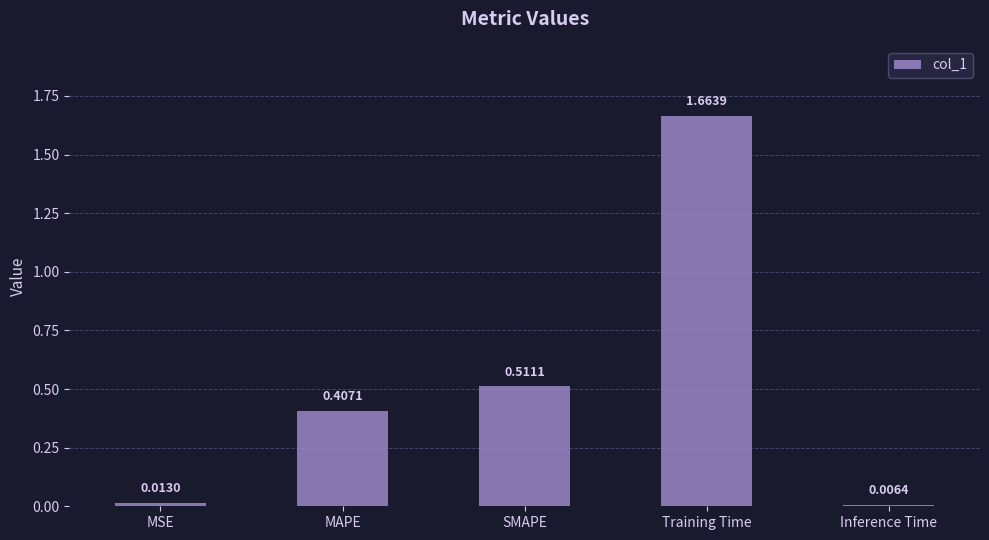

Between SMAPE and MSE, which is larger?

SMAPE